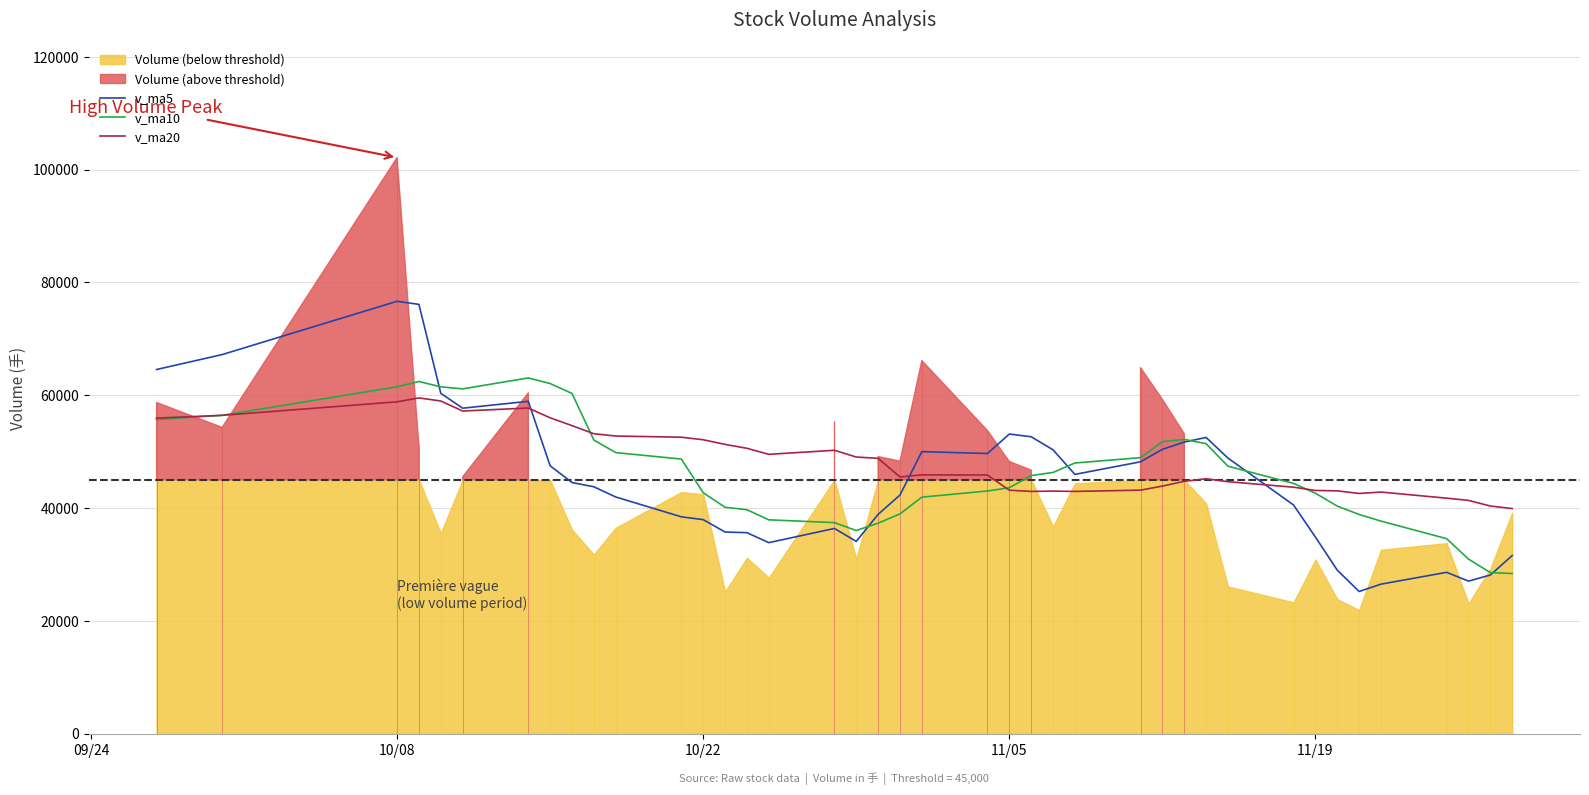

What is the lowest value of the v_ma10 series?

28389.1